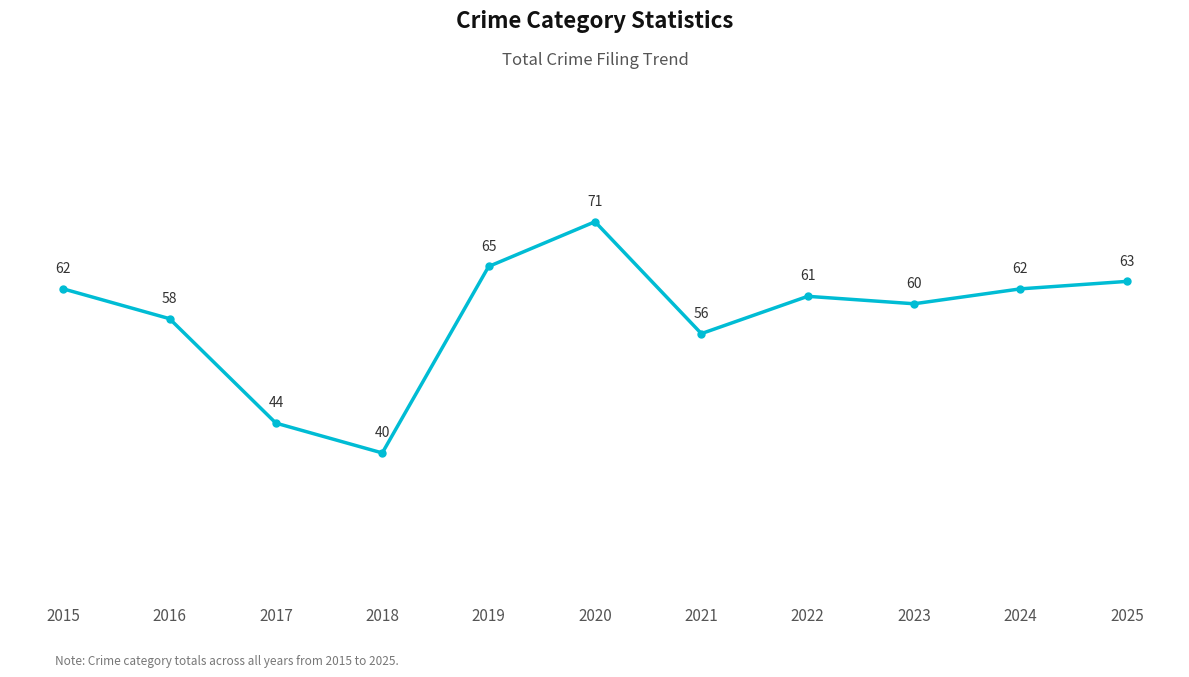

What is the change in value from 2017 to 2020?

+27